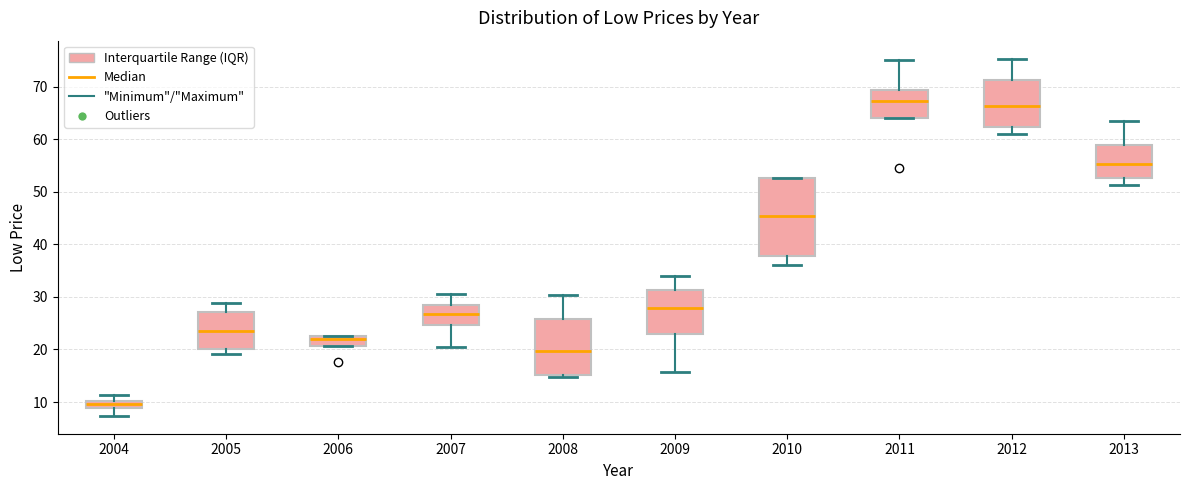

Which box is the tallest, from its lower edge to its upper edge?

2010